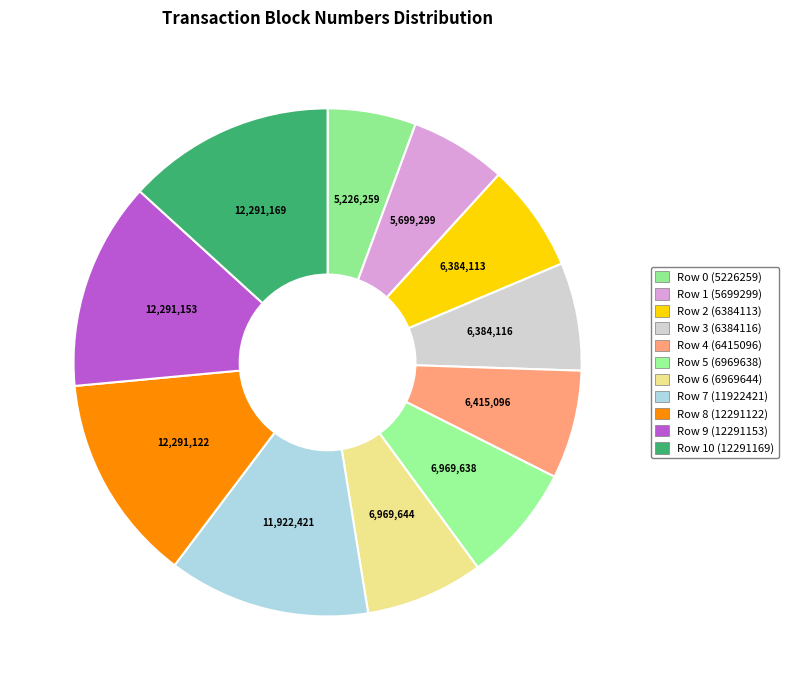

How many segments does this pie chart have?

11